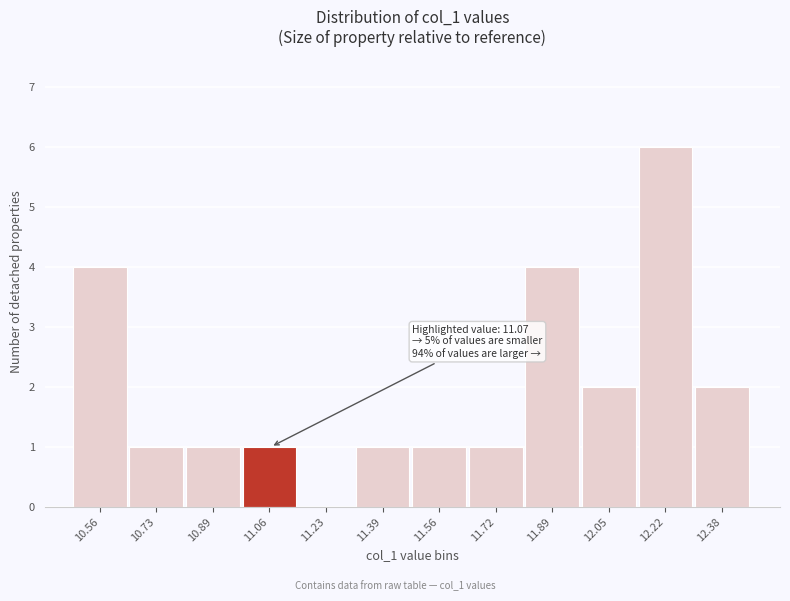

Reading left to right, list all the values displayed in this chart.

10.56=4	10.73=1	10.89=1	11.06=1	11.23=0	11.39=1	11.56=1	11.72=1	11.89=4	12.05=2	12.22=6	12.38=2